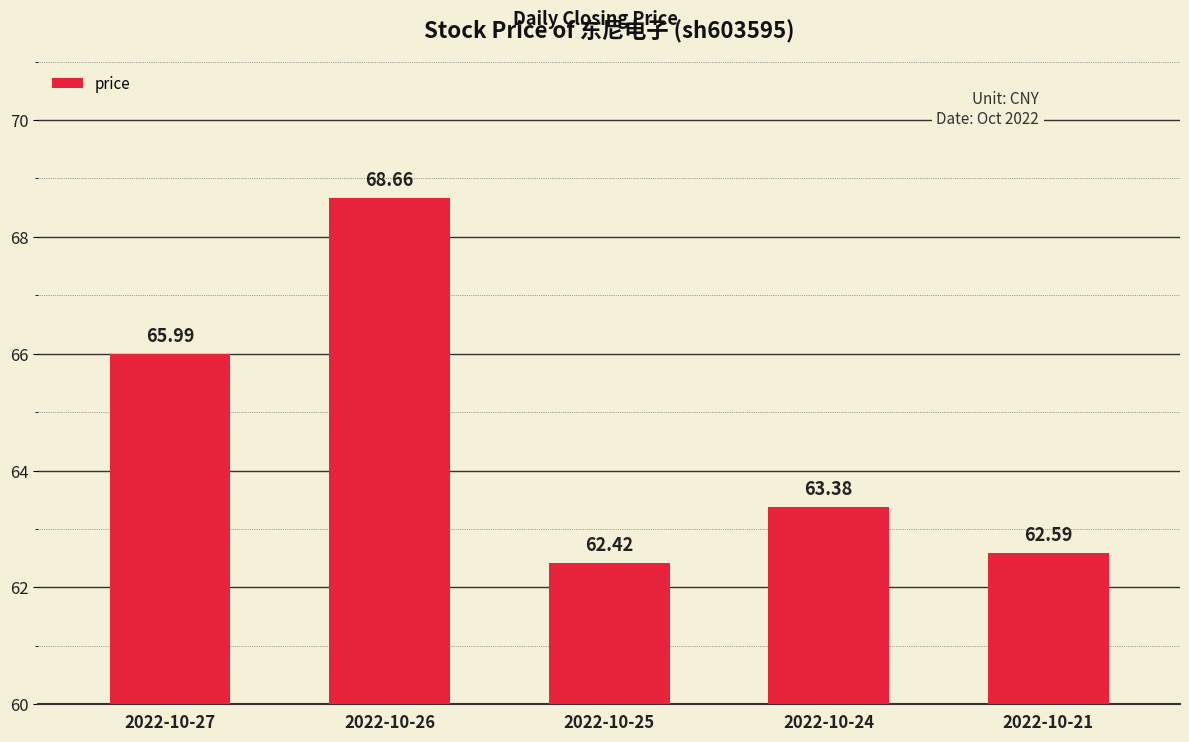

Reading left to right, list all the values displayed in this chart.

66.0	68.7	62.4	63.4	62.6